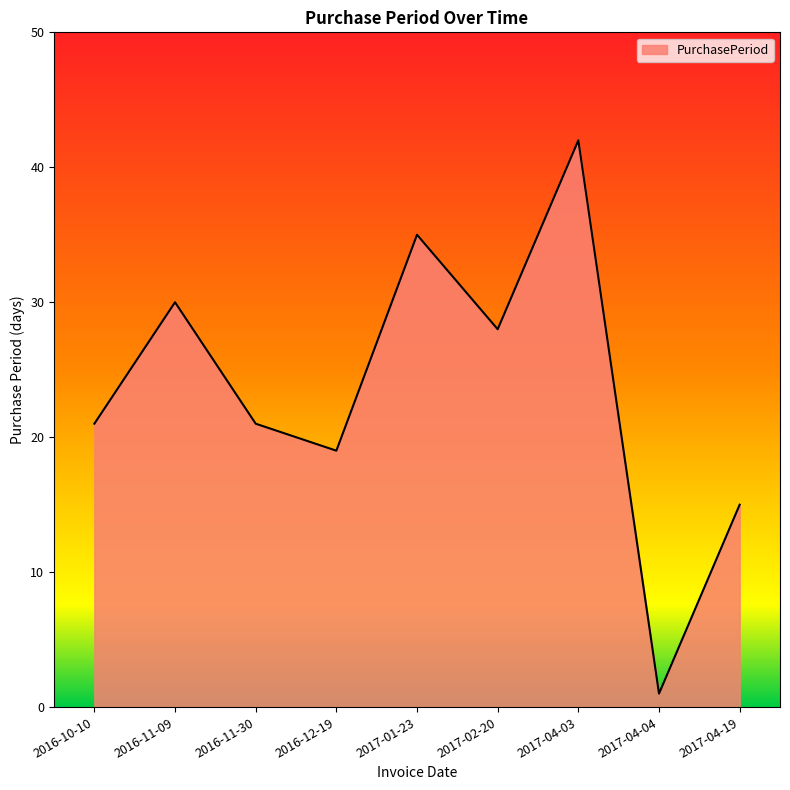

What position from the right is 2016-12-19?

6